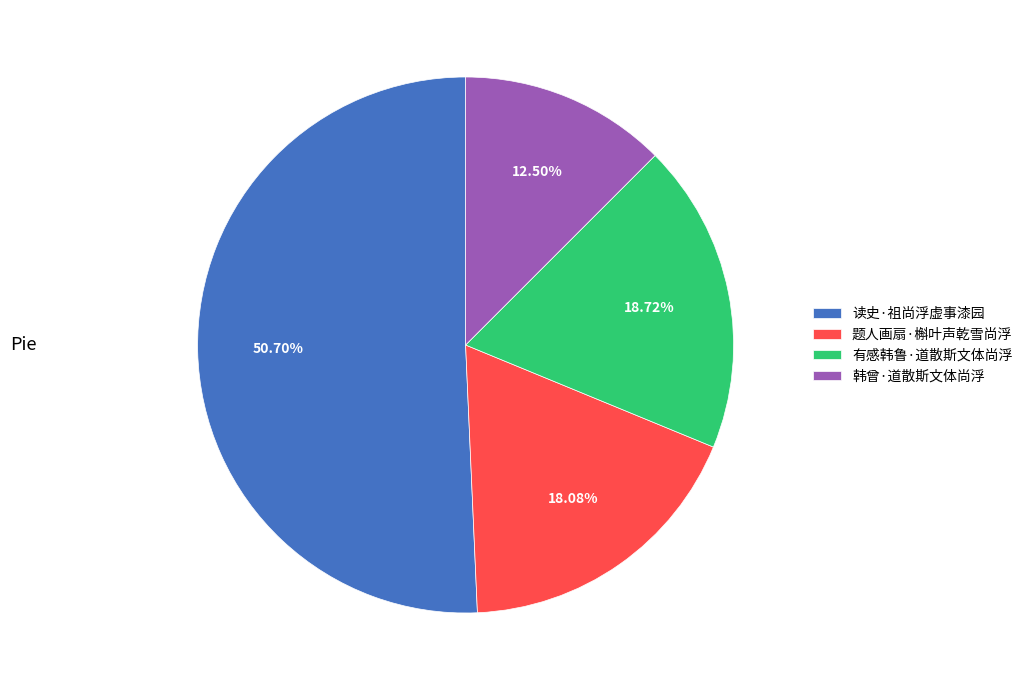

What is the ratio of the value at 读史·祖尚浮虚事漆园 to the value at 韩曾·道散斯文体尚浮?

4.1